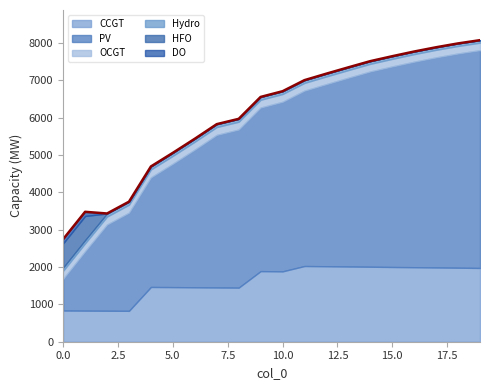

True or false: PV and CCGT intersect in this chart.

False